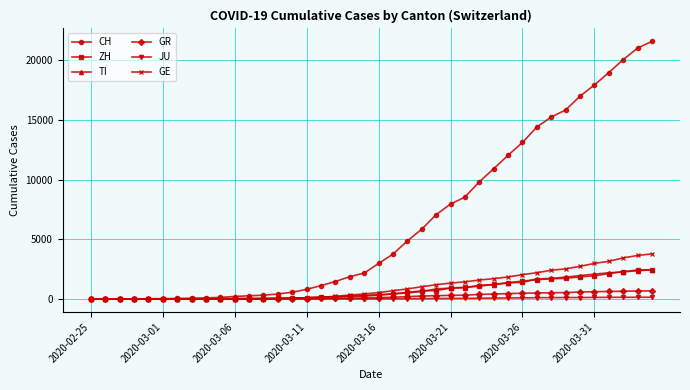

What is the maximum value for ZH?

2461